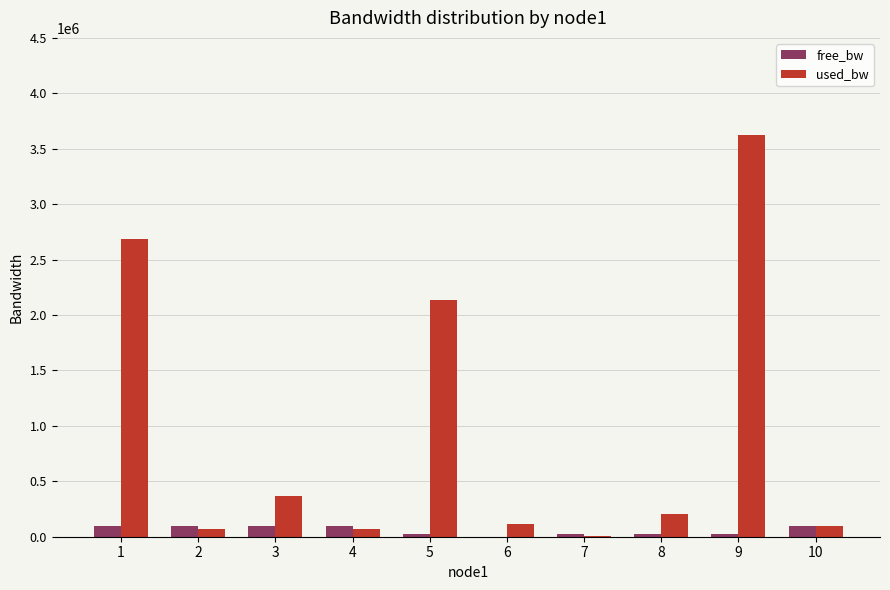

What is the greatest value displayed?

3624987.3